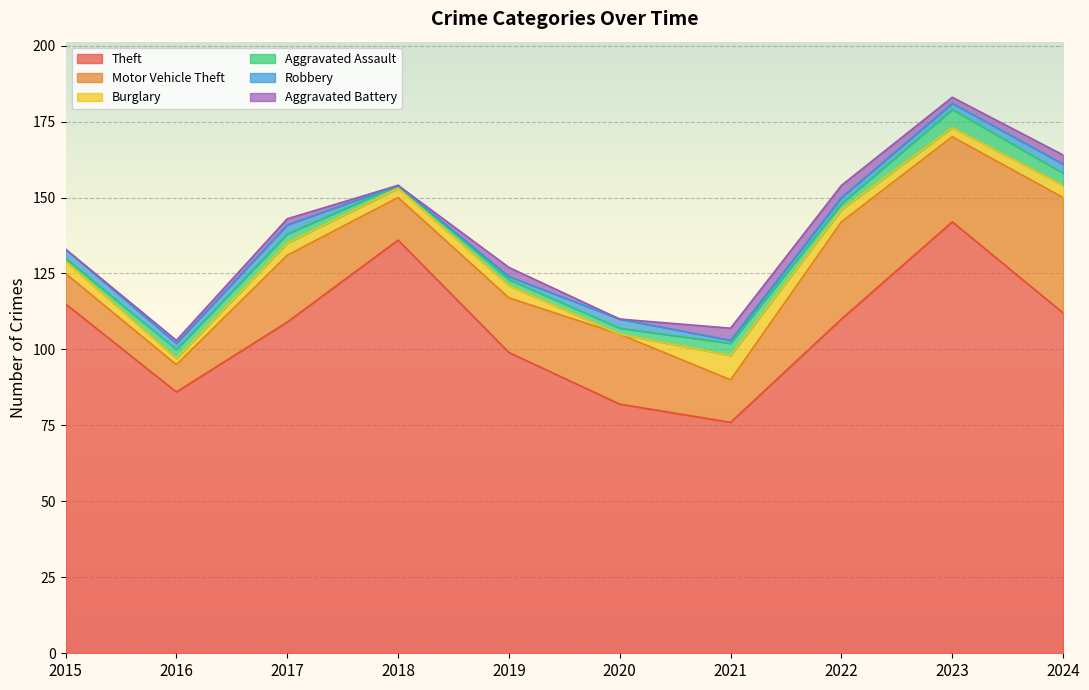

What is the sum of all Aggravated Assault values?

28